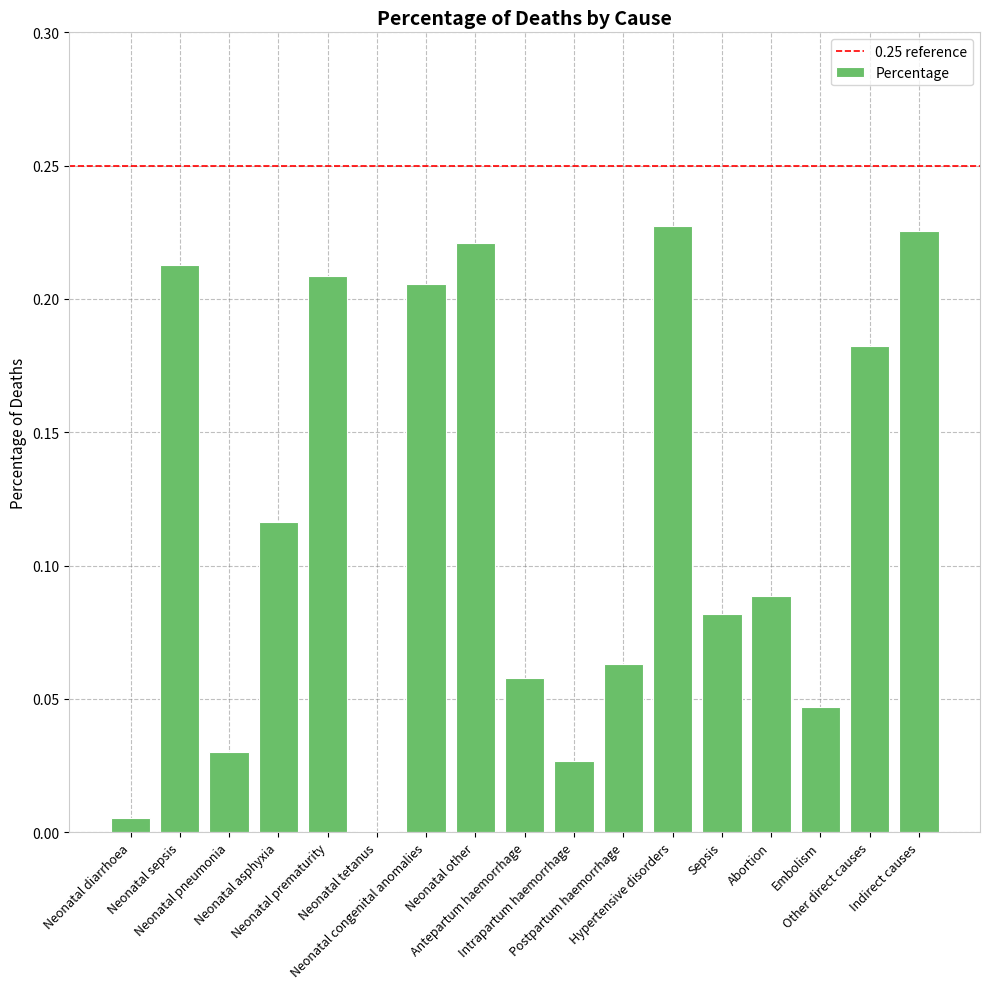

What is the sum of all values?

2.0